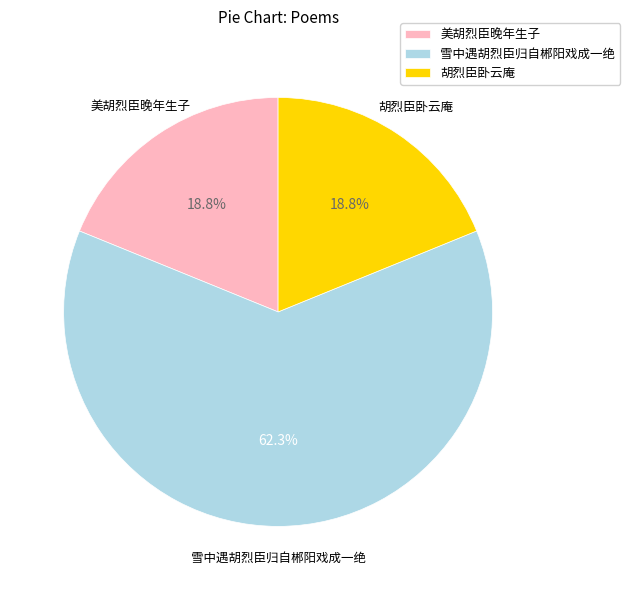

What is the largest slice in the pie chart?

雪中遇胡烈臣归自郴阳戏成一绝